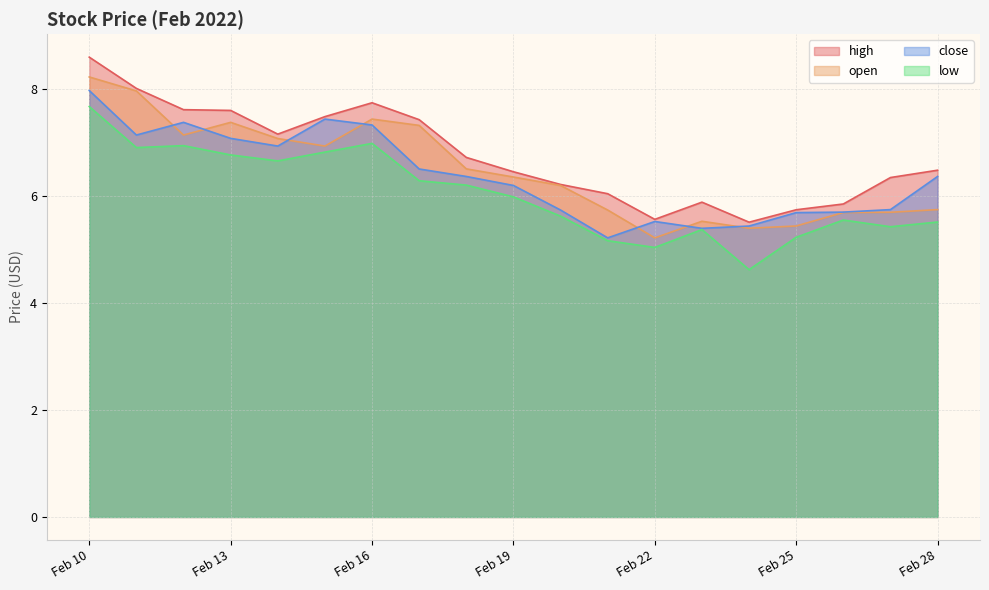

What is the sum of all high values?

128.4